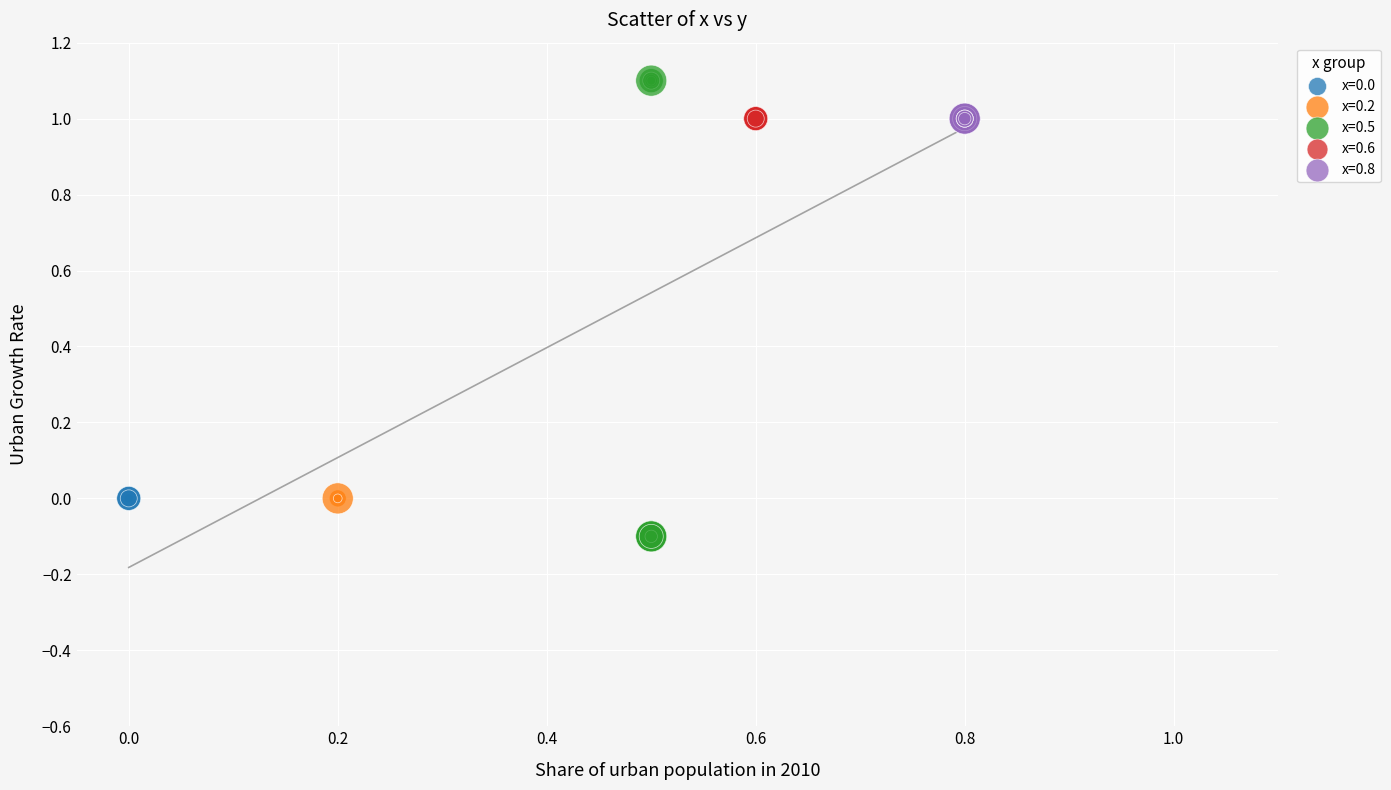

What are all the series names shown in the legend?

x=0.0, x=0.2, x=0.5, x=0.6, x=0.8